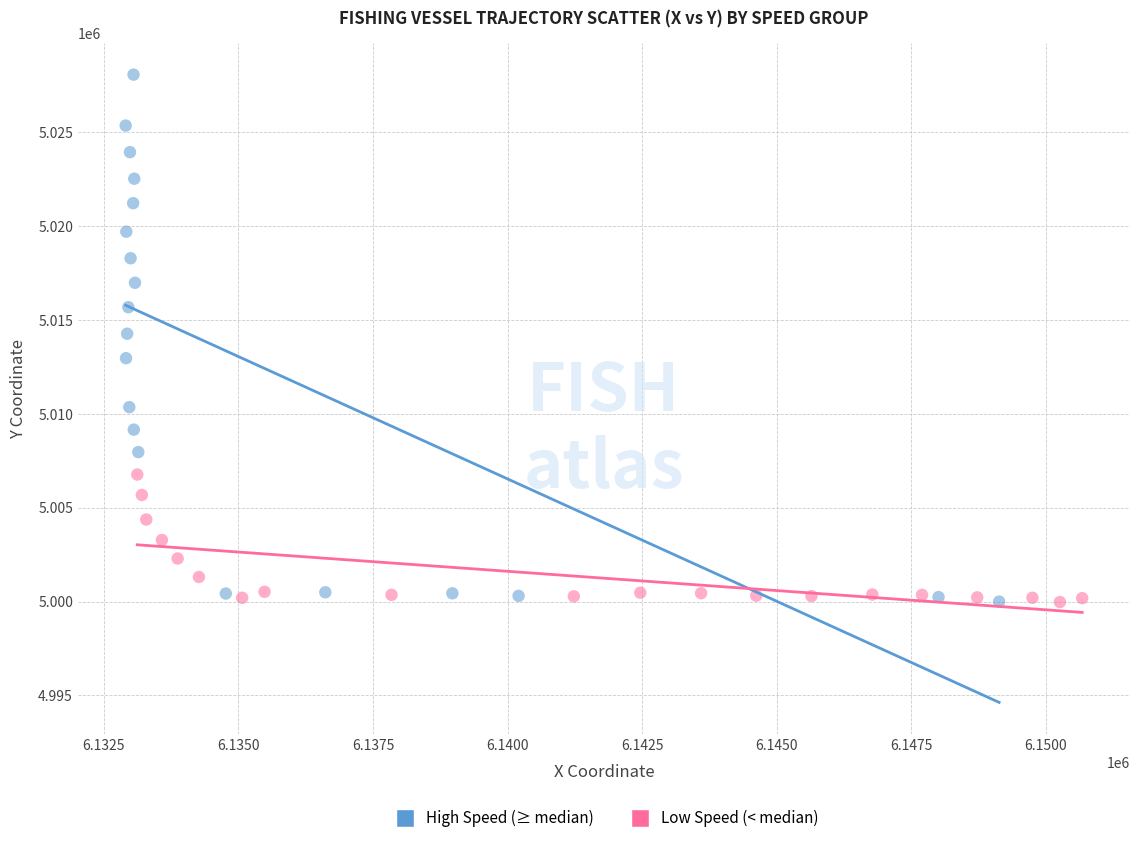

Which series has the widest spread of Y values?

High Speed (≥ median)